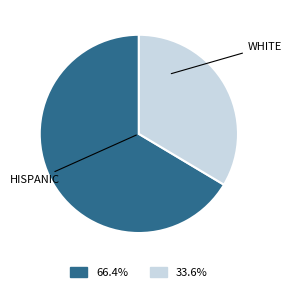

Between WHITE and HISPANIC, which is larger?

HISPANIC